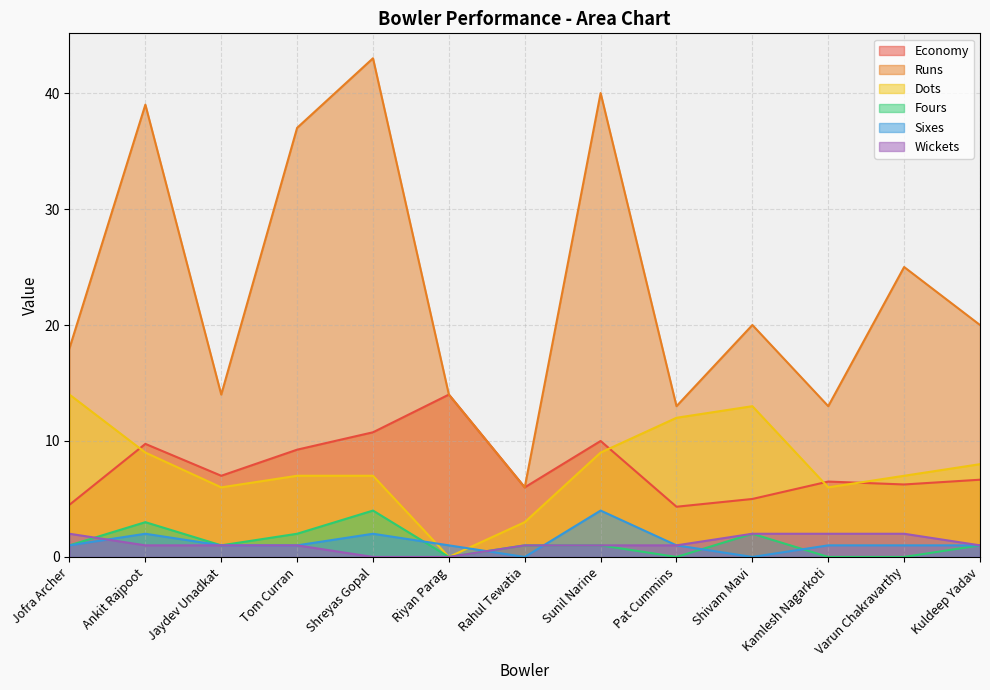

What is the difference between the highest and lowest values at Ankit Rajpoot?

38.0